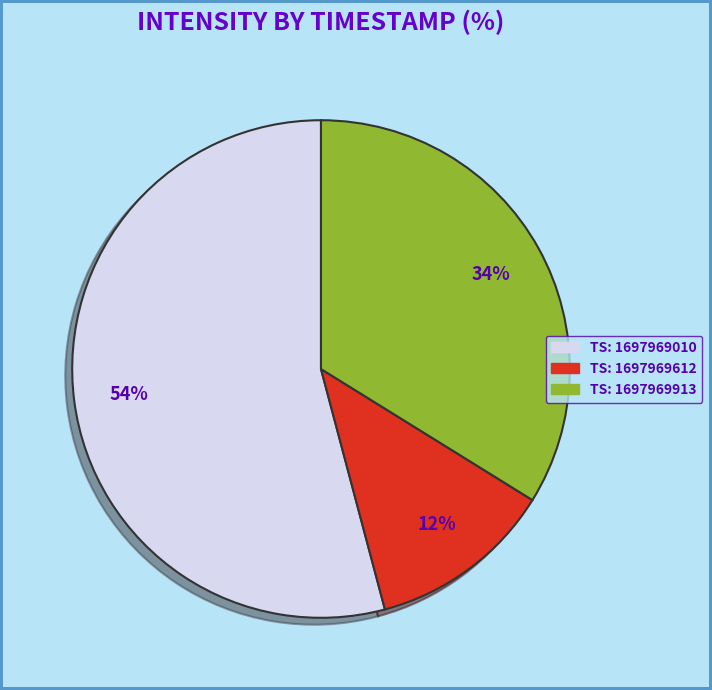

To the nearest percent, what is the average slice percentage?

33%